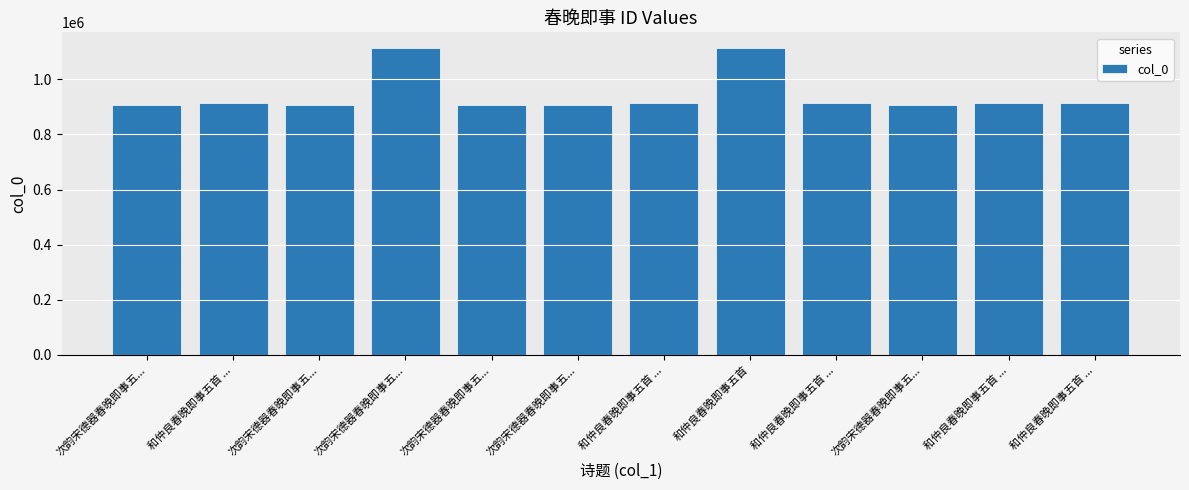

How many bars are there in total?

12